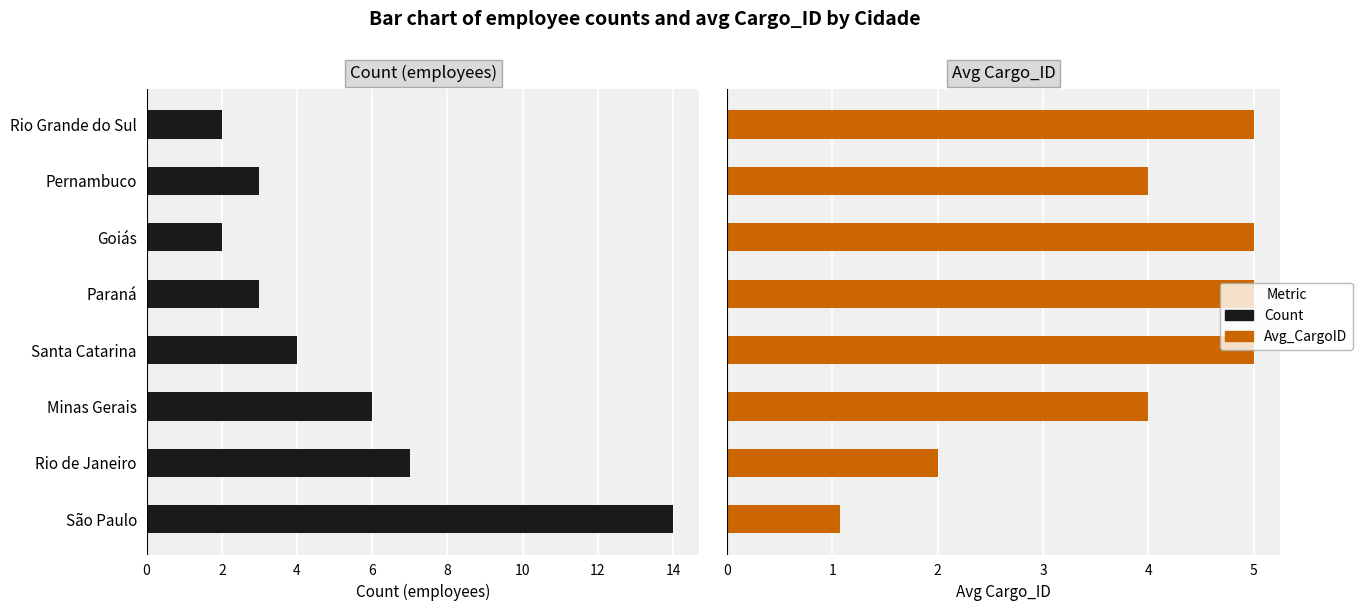

What is the average value of the Count series?

5.1